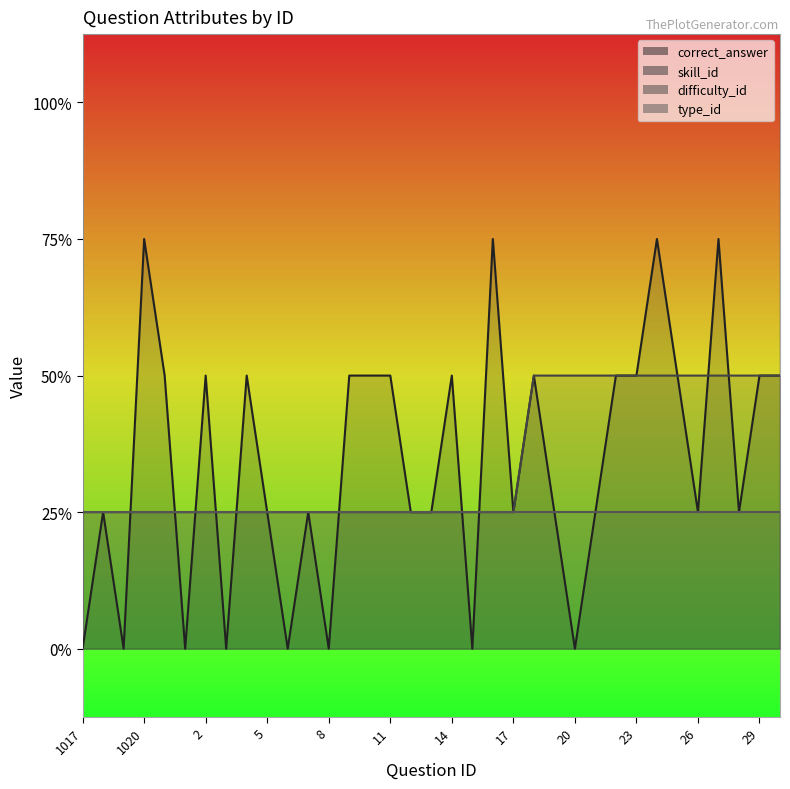

What is the approximate value of difficulty_id at 1020?

1